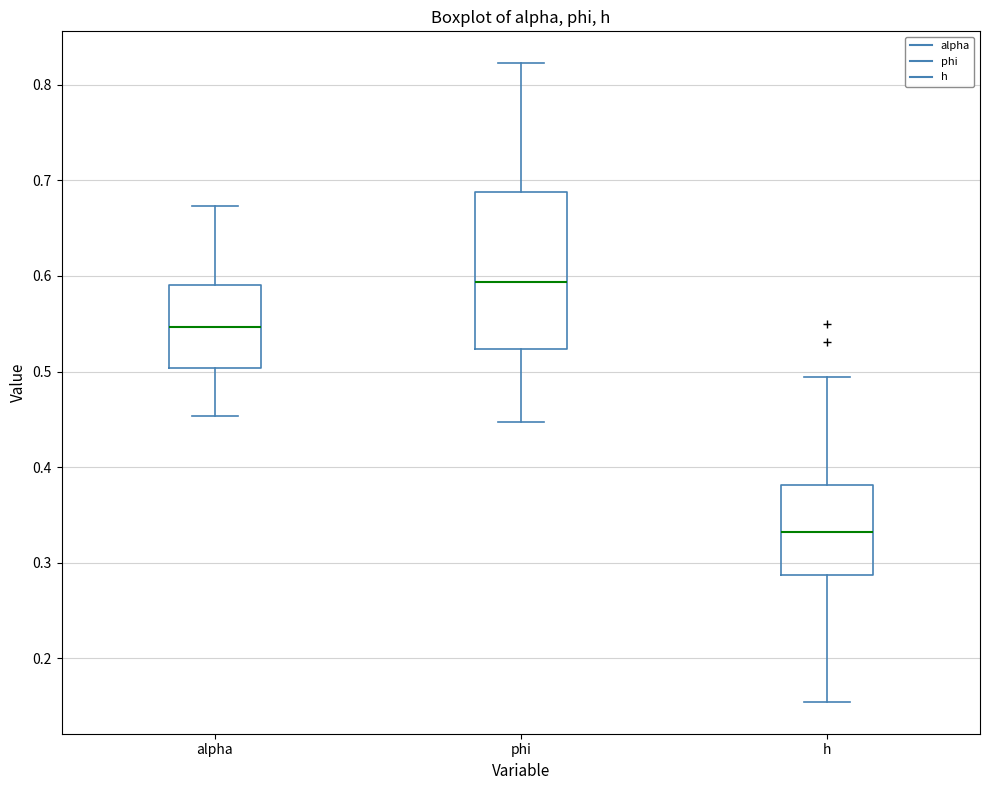

Which box has the highest median line?

phi